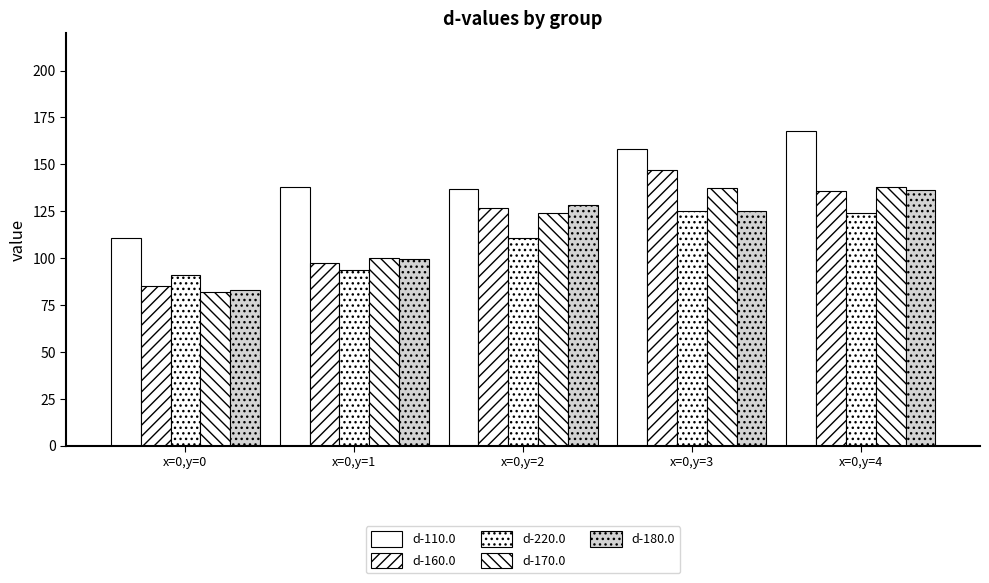

How many data points in d-220.0 are above 110?

3